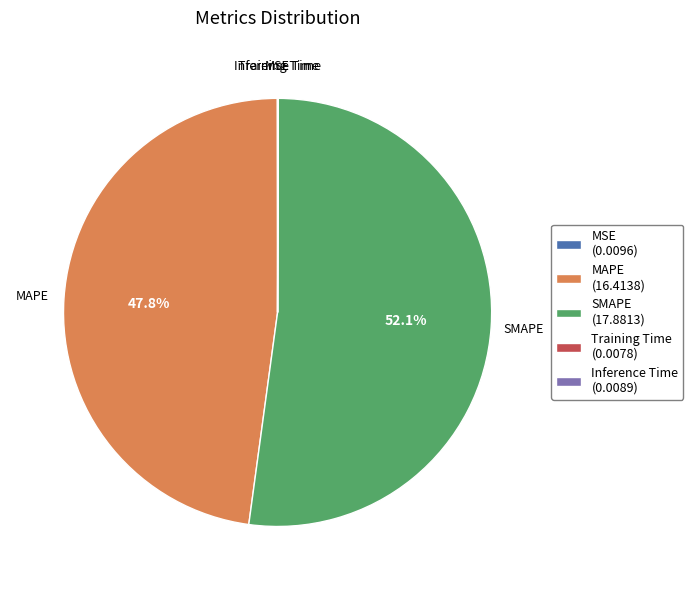

What is the largest slice in the pie chart?

SMAPE